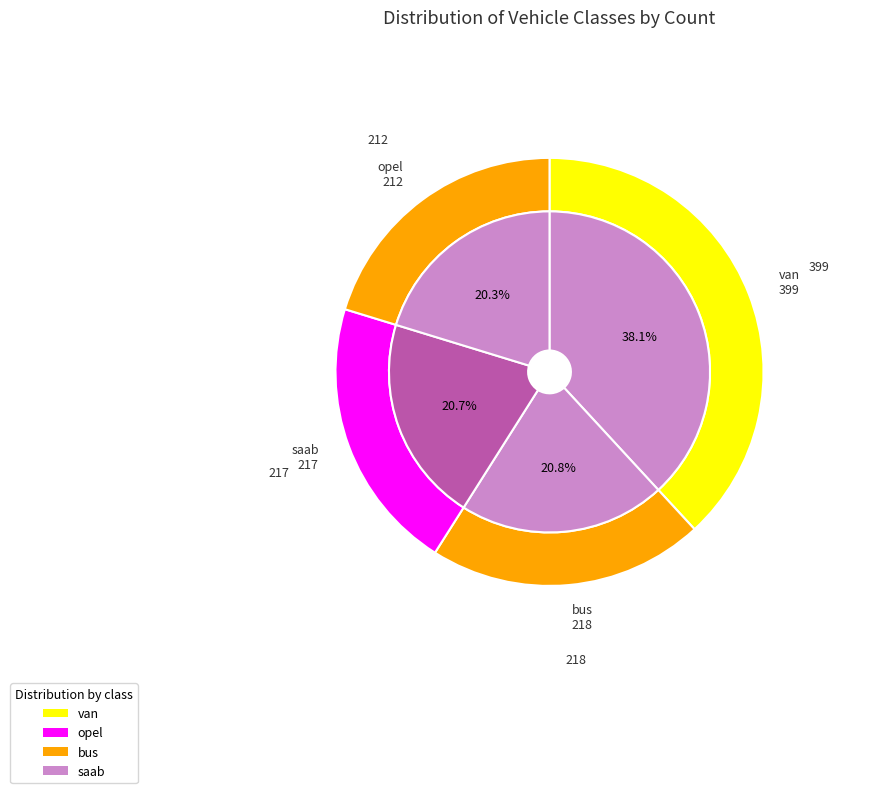

What percentage is NOT represented by opel?

79.7%